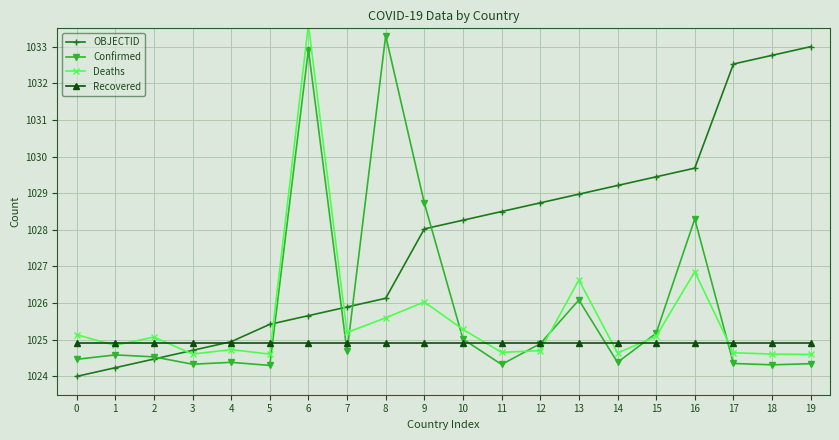

Which category has the highest value across all series?

6